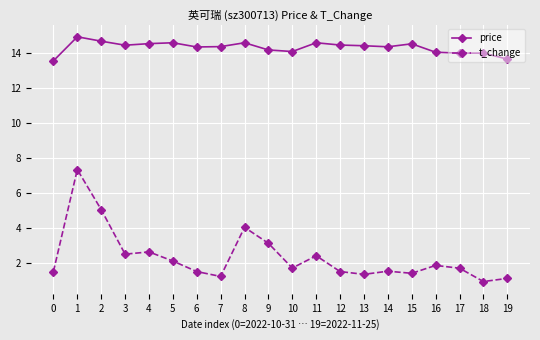

What is the difference between the highest and lowest values at 12?

12.9